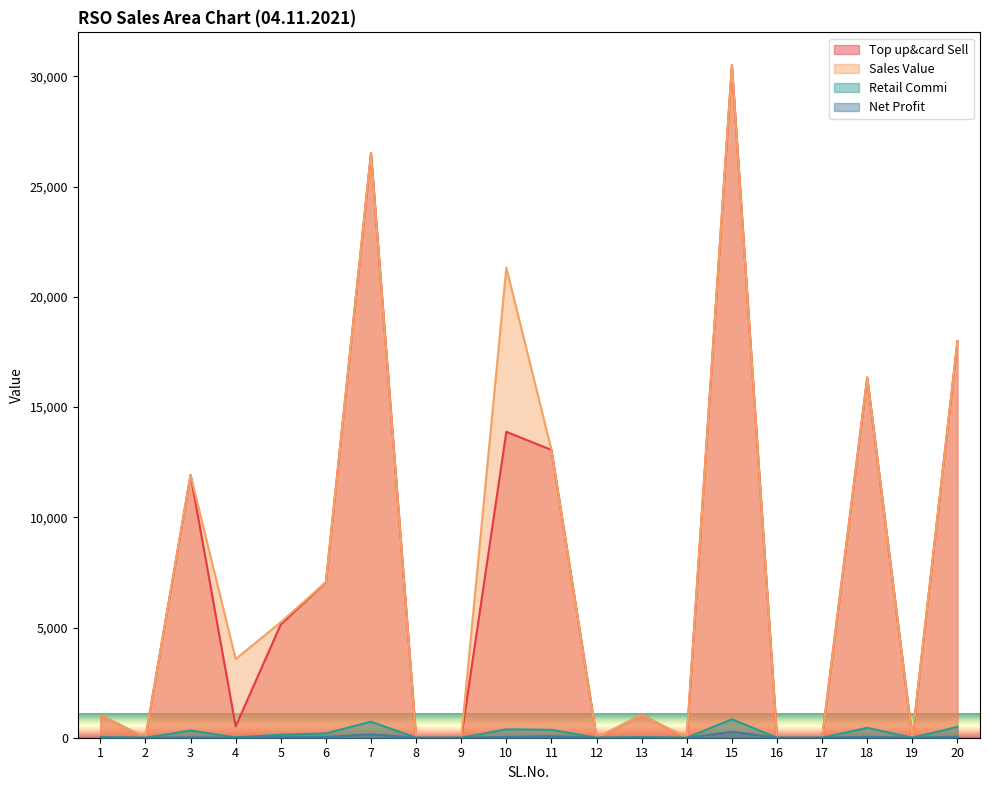

Reading right to left, what are all the values shown in this chart?

Top up&card Sell: 20=17990.0	19=0.0	18=16345.0	17=0.0	16=0.0	15=30514.0	14=0.0	13=1028.0	12=0.0	11=13056.0	10=13878.0	9=0.0	8=0.0	7=26524.0	6=7056.0	5=5140.0	4=514.0	3=11924.0	2=0.0	1=1028.0
Sales Value: 20=17990.0	19=0.0	18=16345.0	17=0.0	16=0.0	15=30514.0	14=0.0	13=1028.0	12=0.0	11=13056.0	10=21327.0	9=0.0	8=0.0	7=26524.0	6=7056.0	5=5240.0	4=3570.0	3=11924.0	2=0.0	1=1028.0
Retail Commi: 20=494.7	19=0.0	18=449.5	17=0.0	16=0.0	15=839.1	14=0.0	13=28.3	12=0.0	11=359.0	10=381.6	9=0.0	8=0.0	7=729.4	6=194.0	5=141.3	4=14.1	3=327.9	2=0.0	1=28.3
Net Profit: 20=45.9	19=0.0	18=40.3	17=0.0	16=0.0	15=269.9	14=-9.0	13=4.8	12=0.0	11=67.0	10=35.8	9=0.0	8=0.0	7=152.0	6=35.0	5=48.8	4=4.9	3=17.3	2=0.0	1=4.8